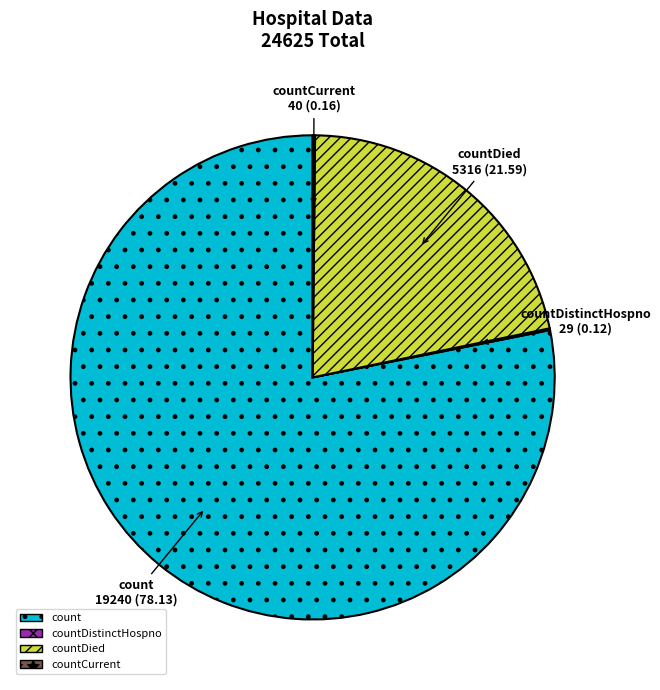

Is the sum of count and countDied greater than half?

Yes